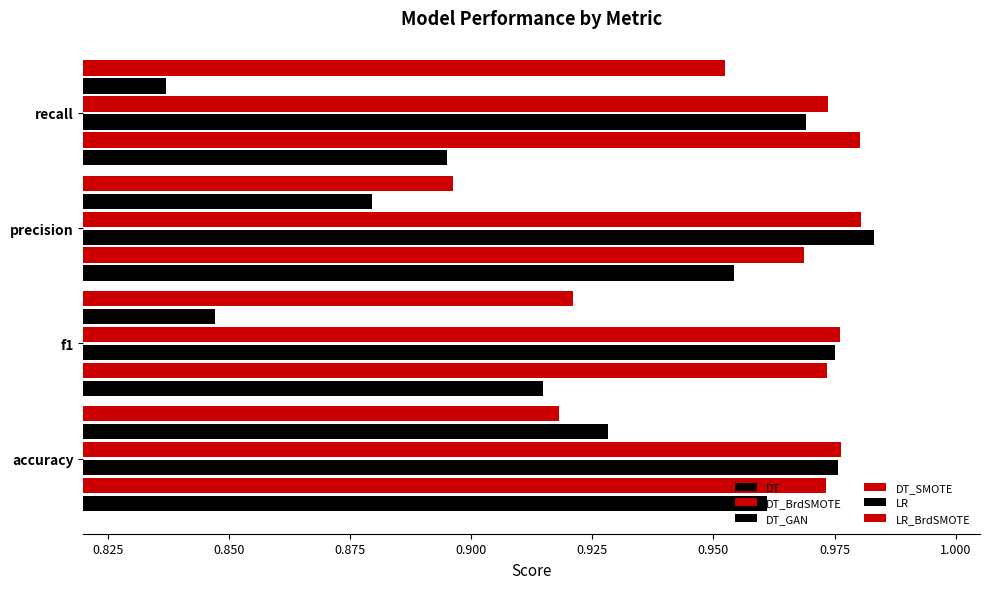

How many data points does each series have?

4